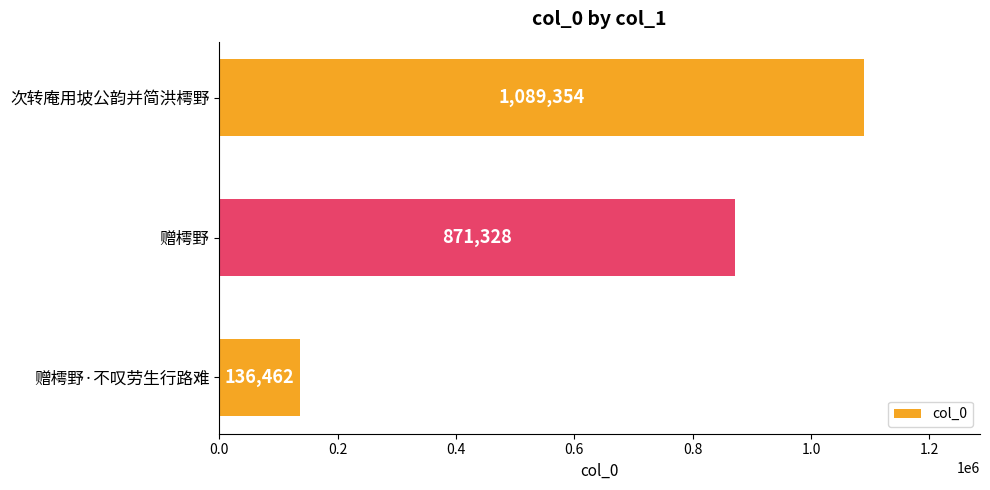

Rank the categories by value from lowest to highest.

赠樗野·不叹劳生行路难, 赠樗野, 次转庵用坡公韵并简洪樗野